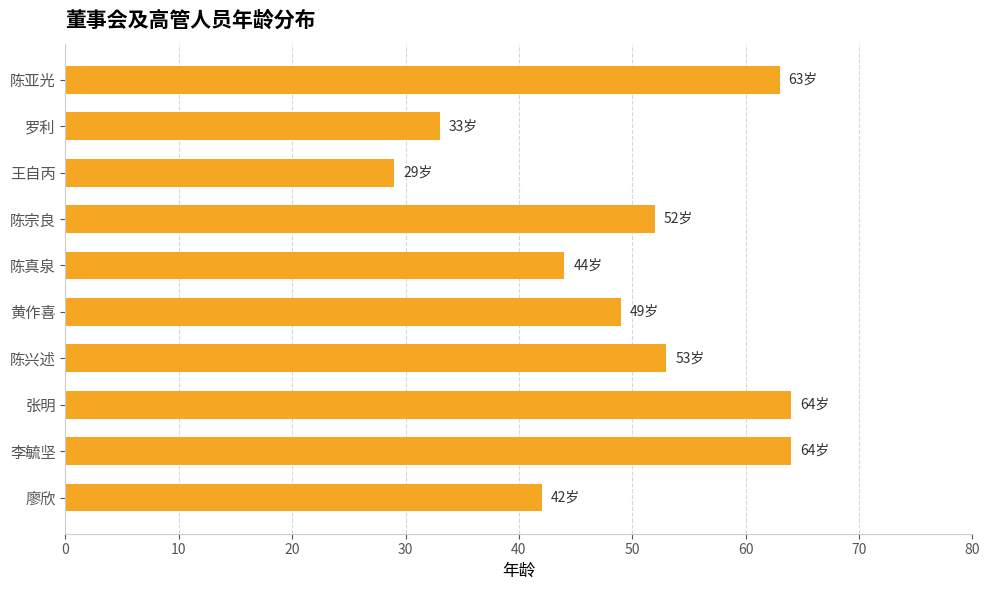

How many distinct data groups are displayed?

1